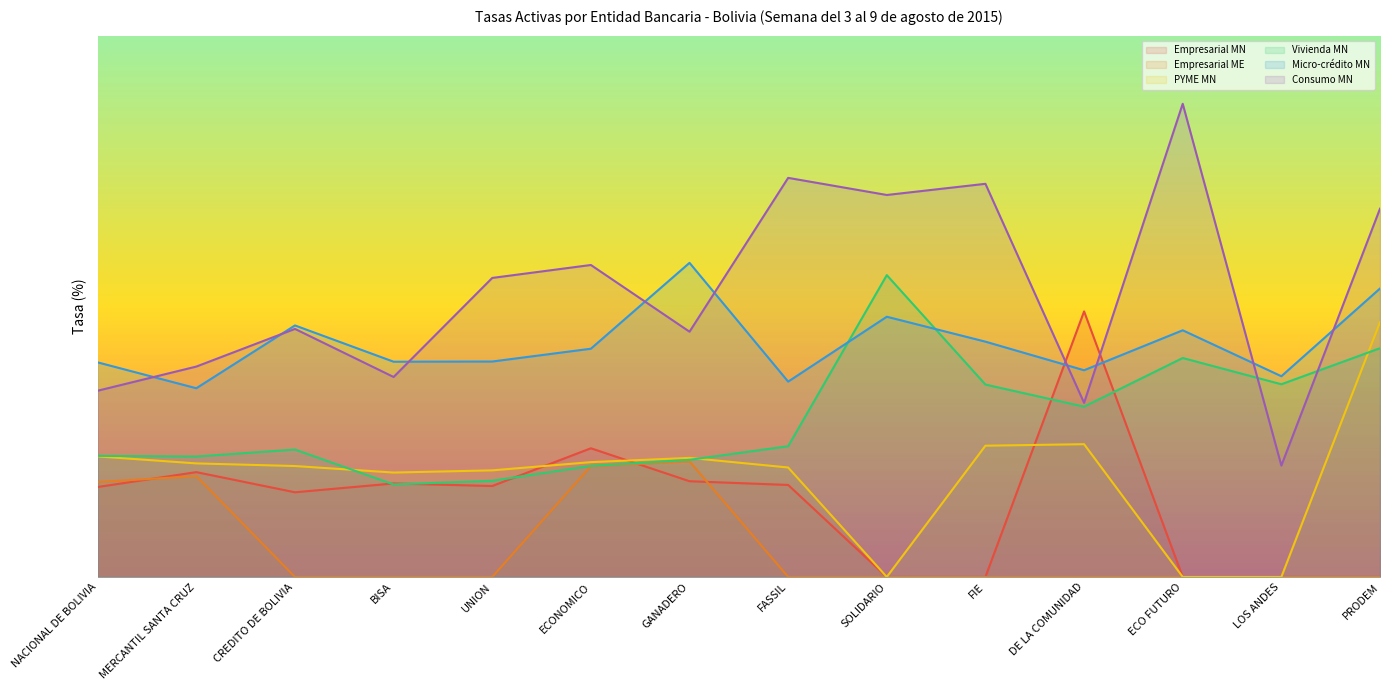

How many values in the Vivienda MN series are below 8?

6